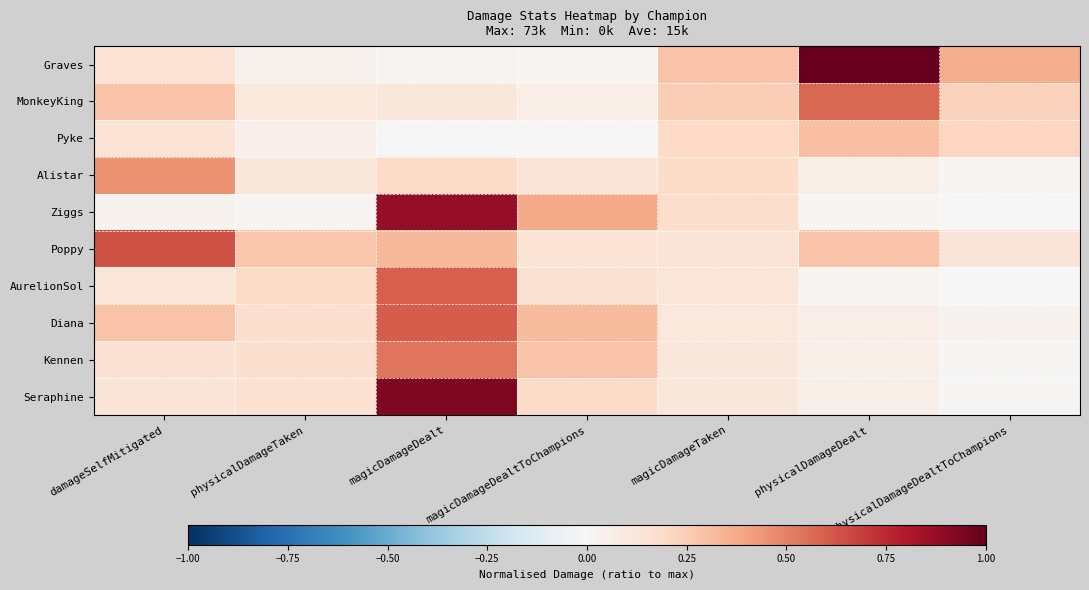

Which label corresponds to the largest value in the chart?

physicalDamageDealt